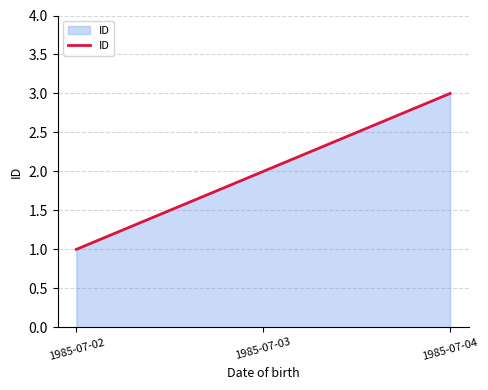

Is it true that the value at 1985-07-04 is 3?

True